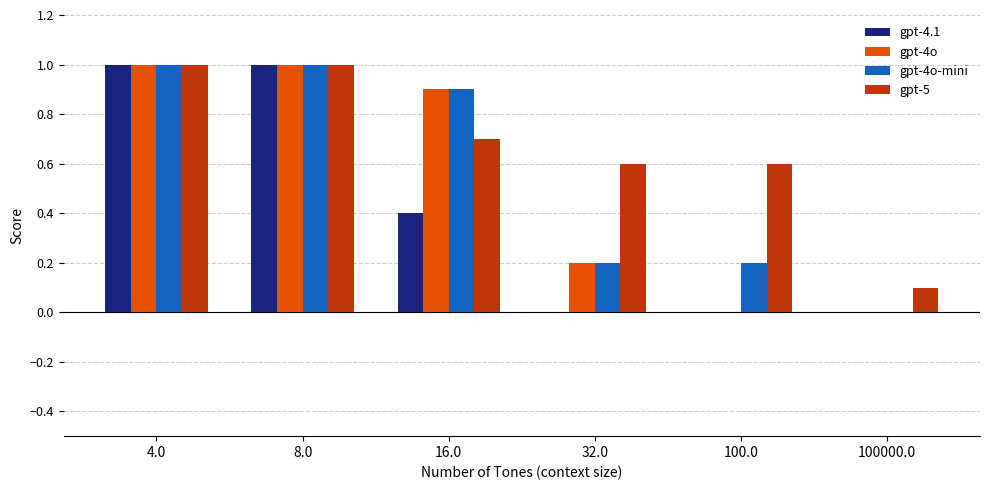

What is the sum of the gpt-5 values at 32.0 and 8.0?

1.6